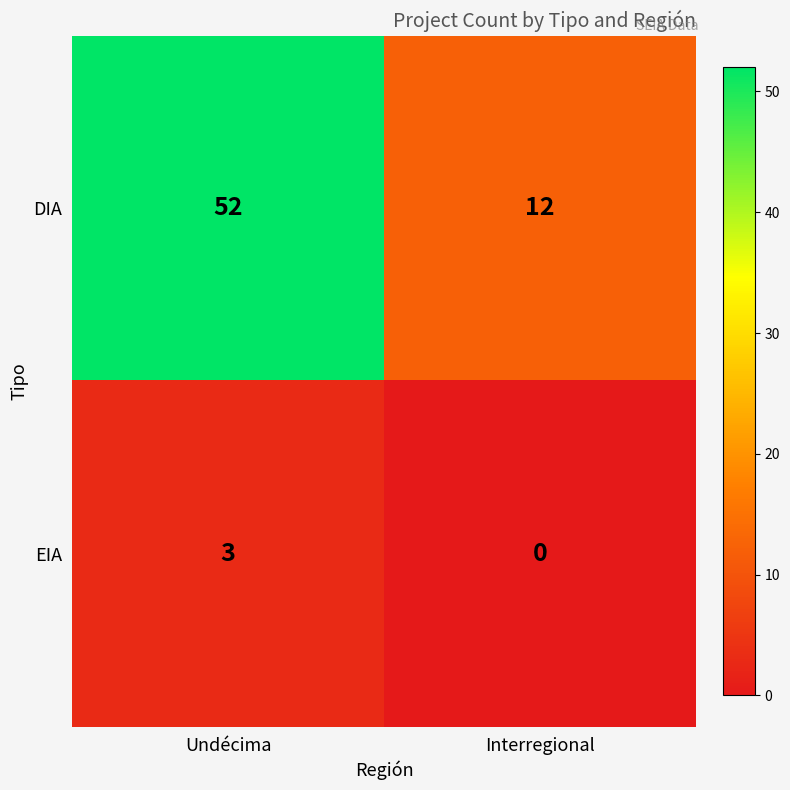

The DIA series shows 52 at Undécima. True or false?

True